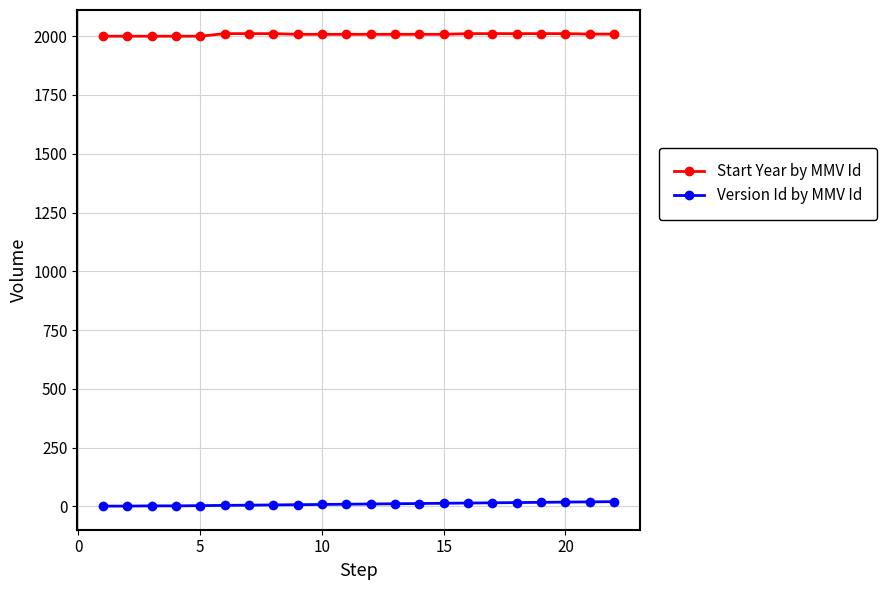

Which series has the largest total across all categories?

Start Year by MMV Id